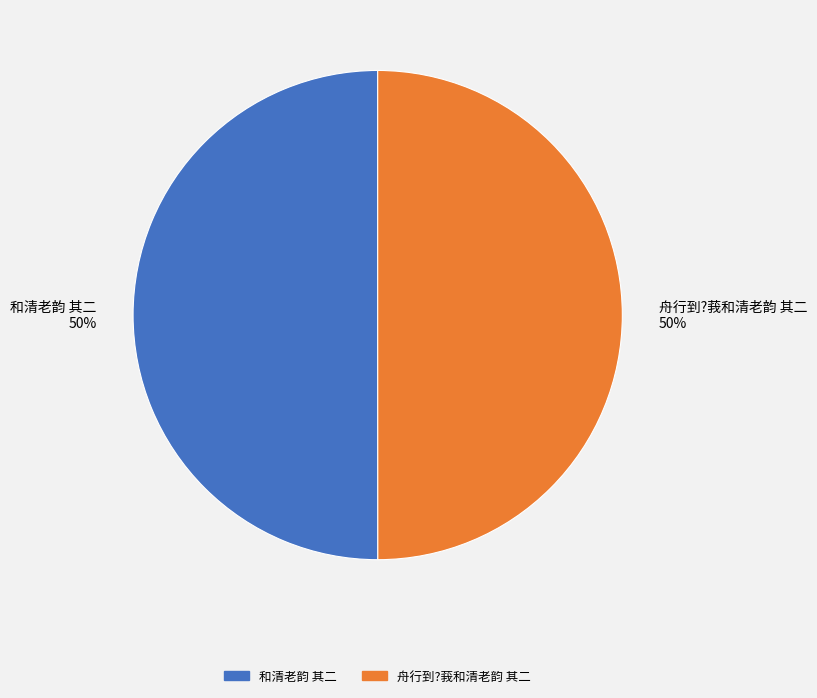

Is the sum of 和清老韵 其二 and 舟行到?莪和清老韵 其二 greater than half?

Yes